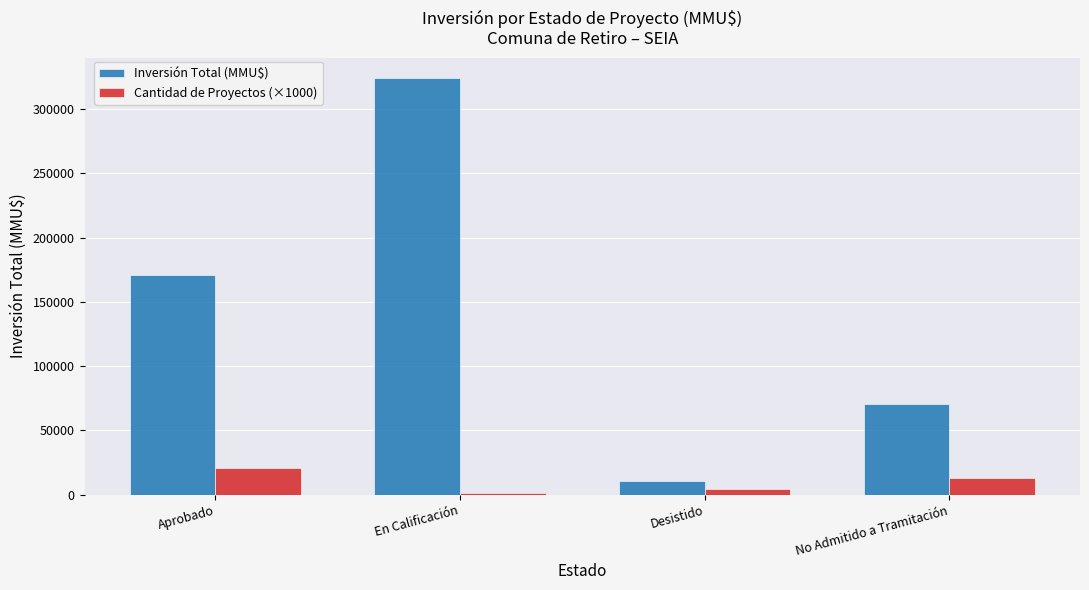

Where is Inversión Total (MMU$) nearest to the value 167406?

Aprobado